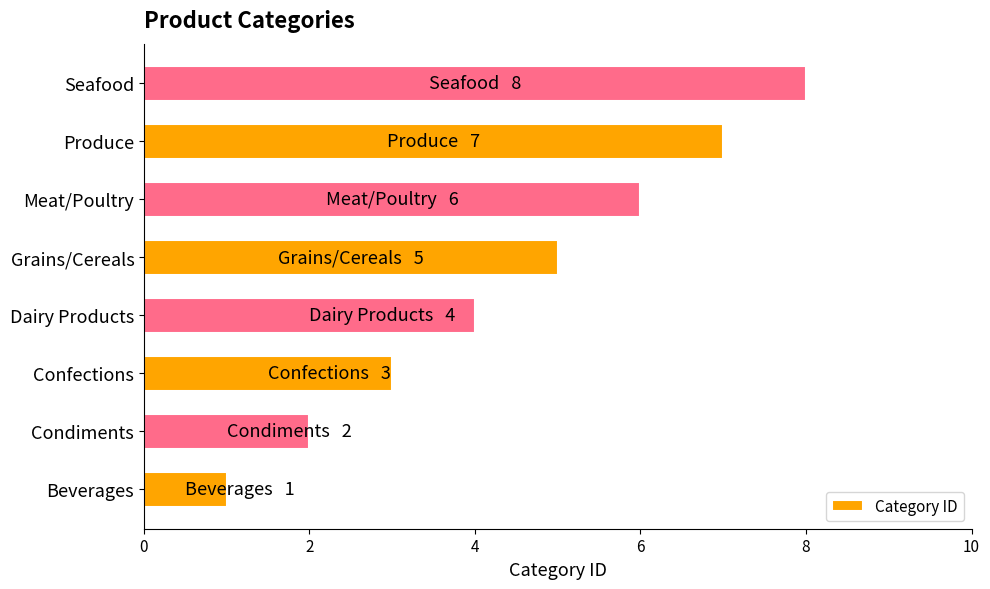

Rank the categories by value from lowest to highest.

Beverages, Condiments, Confections, Dairy Products, Grains/Cereals, Meat/Poultry, Produce, Seafood